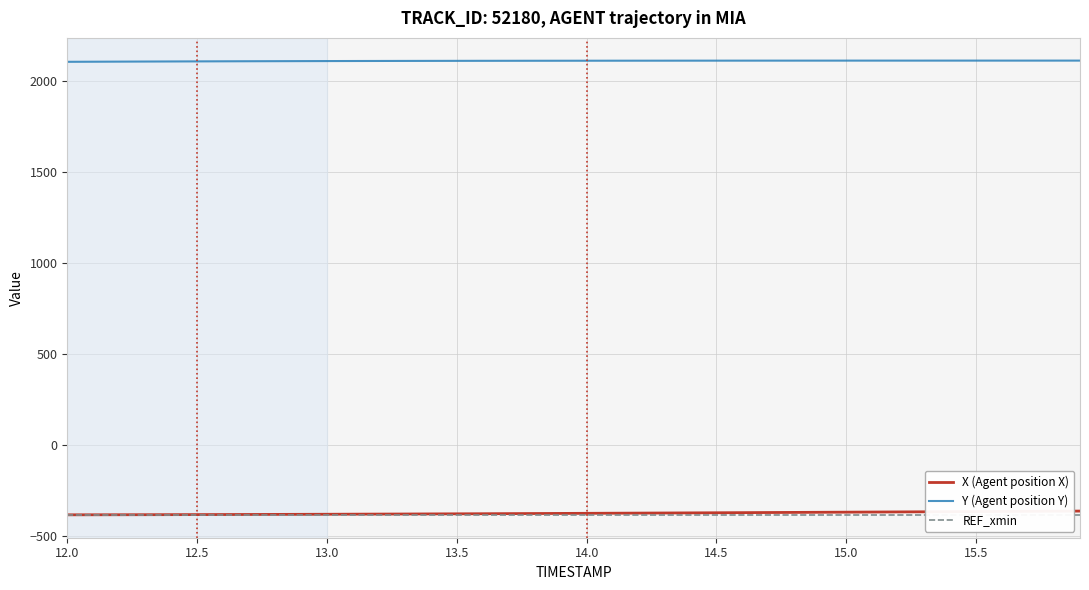

True or false: X (Agent position X) and Y (Agent position Y) cross at least once.

False